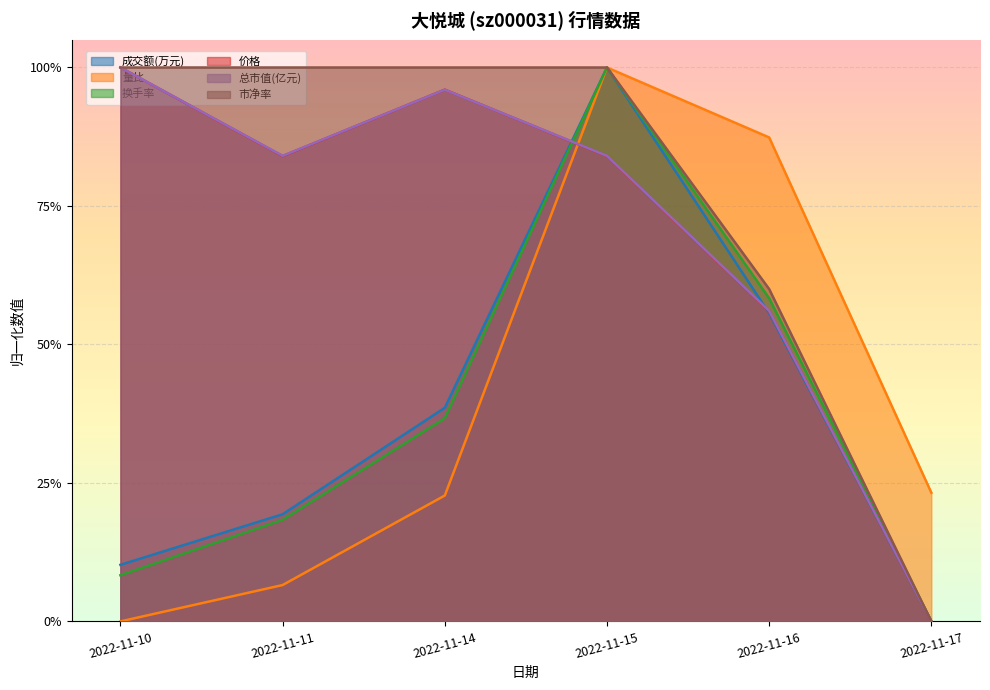

What is the highest value of the 换手率 series?

1.0